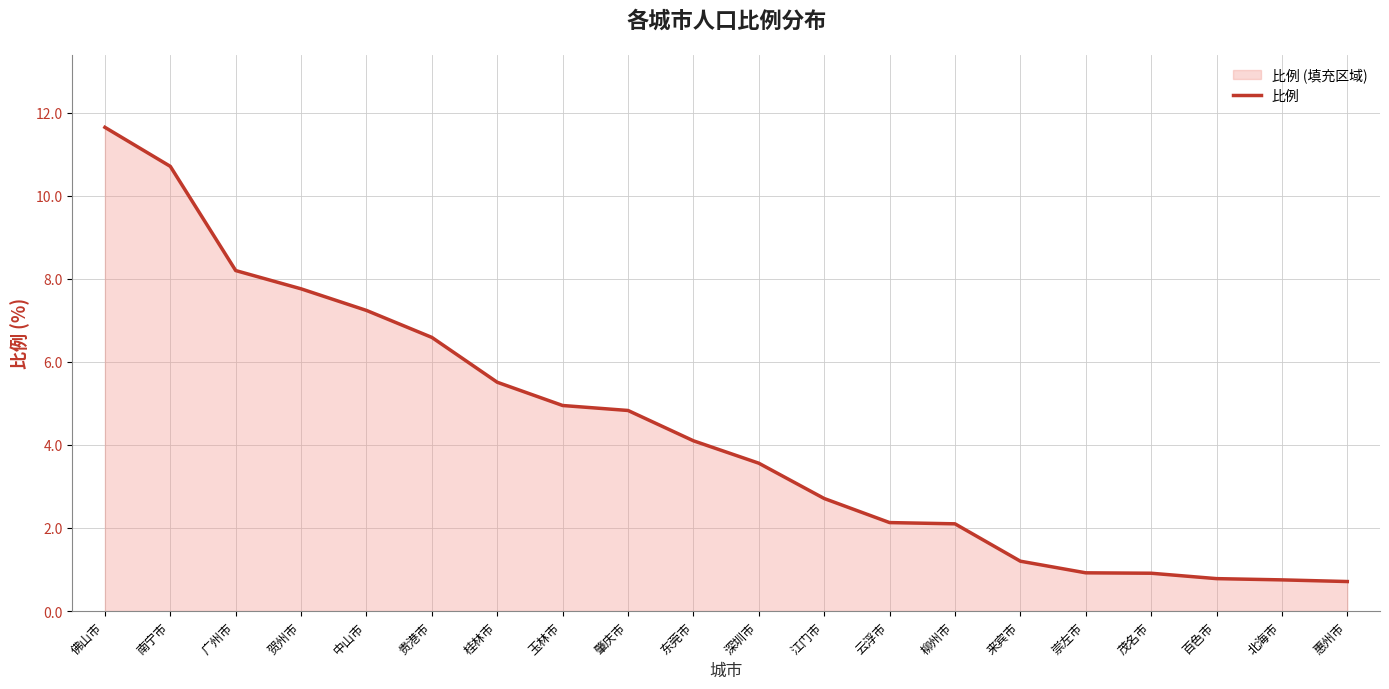

What position from the right is 云浮市?

8